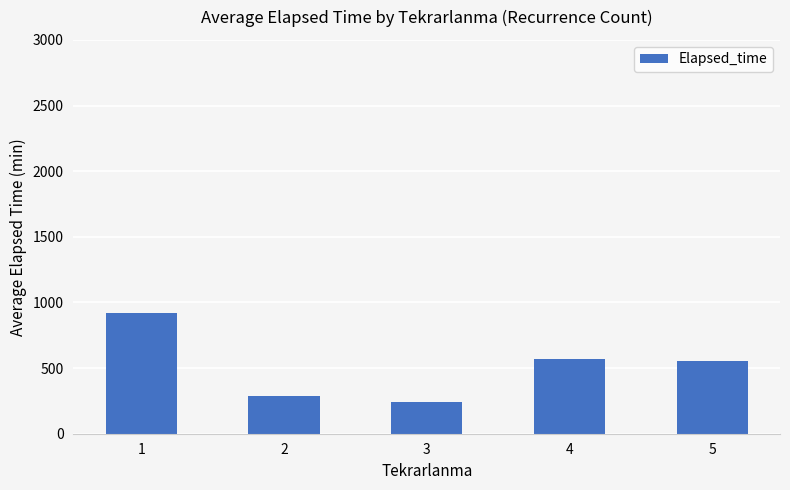

Are the bars horizontal?

No